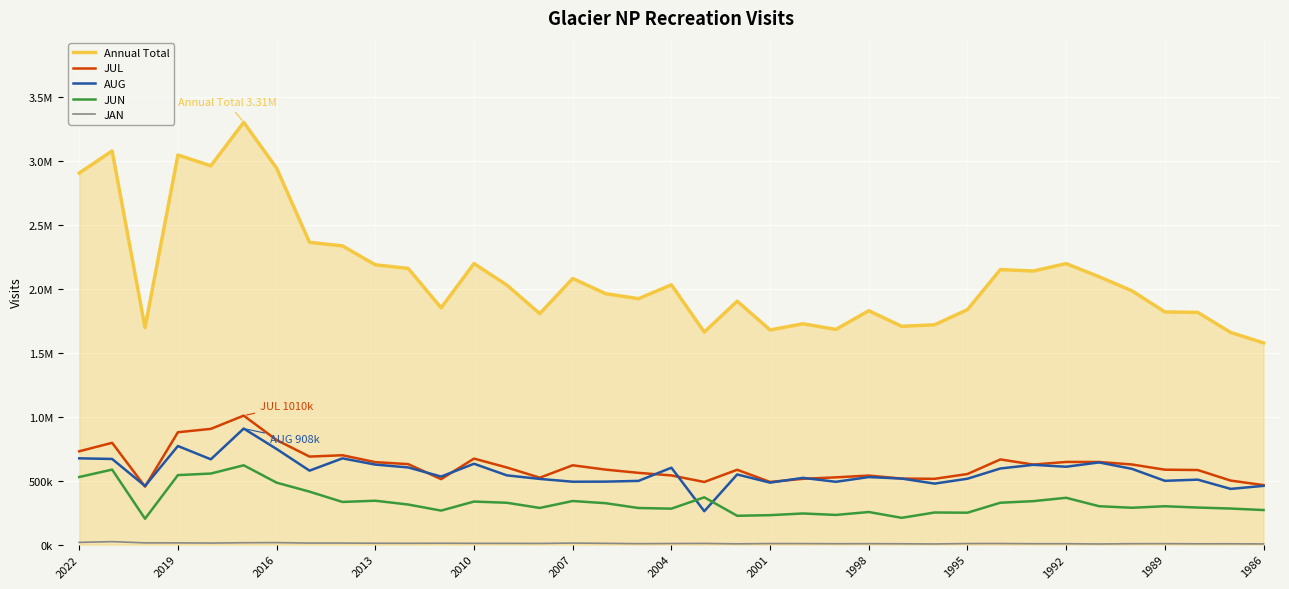

What is the greatest value displayed?

3305512